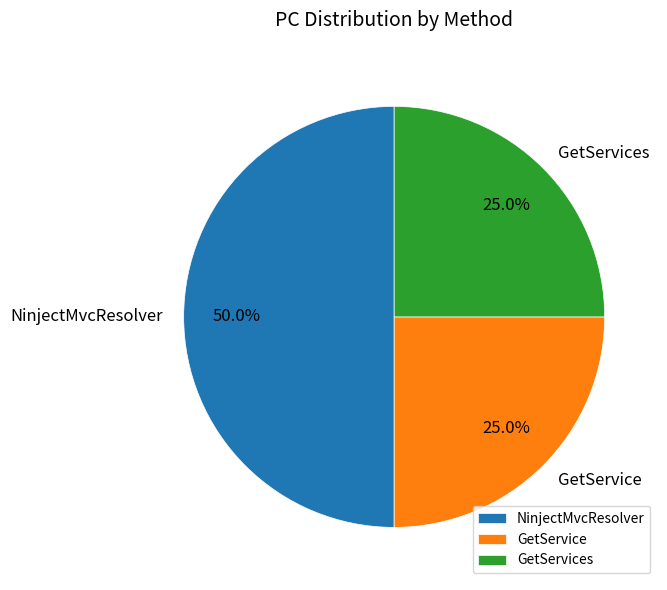

How many slices are in this pie chart?

3